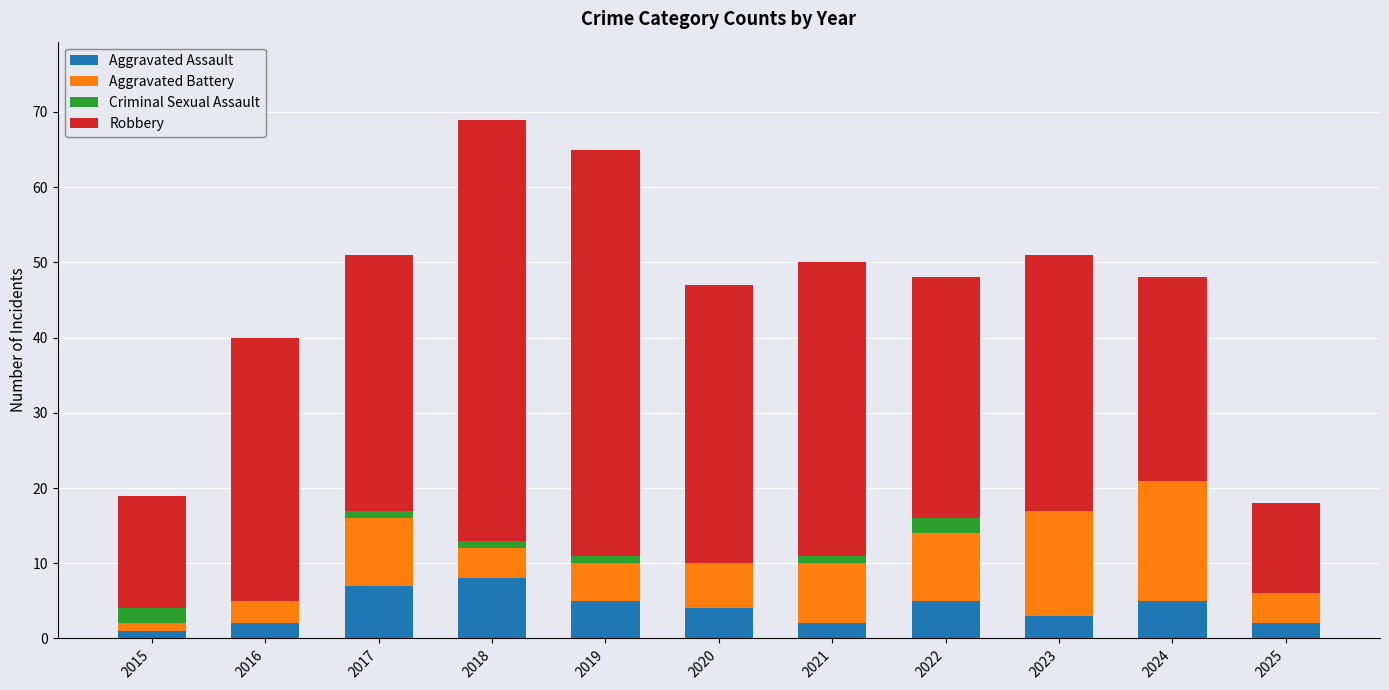

What is the sum of all Aggravated Assault values?

44